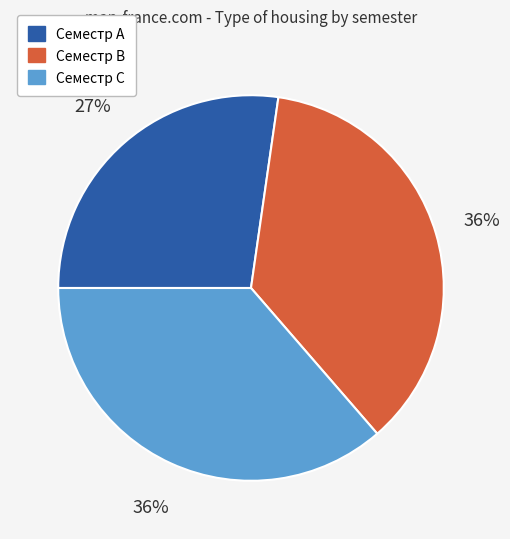

How many slices are in this pie chart?

3